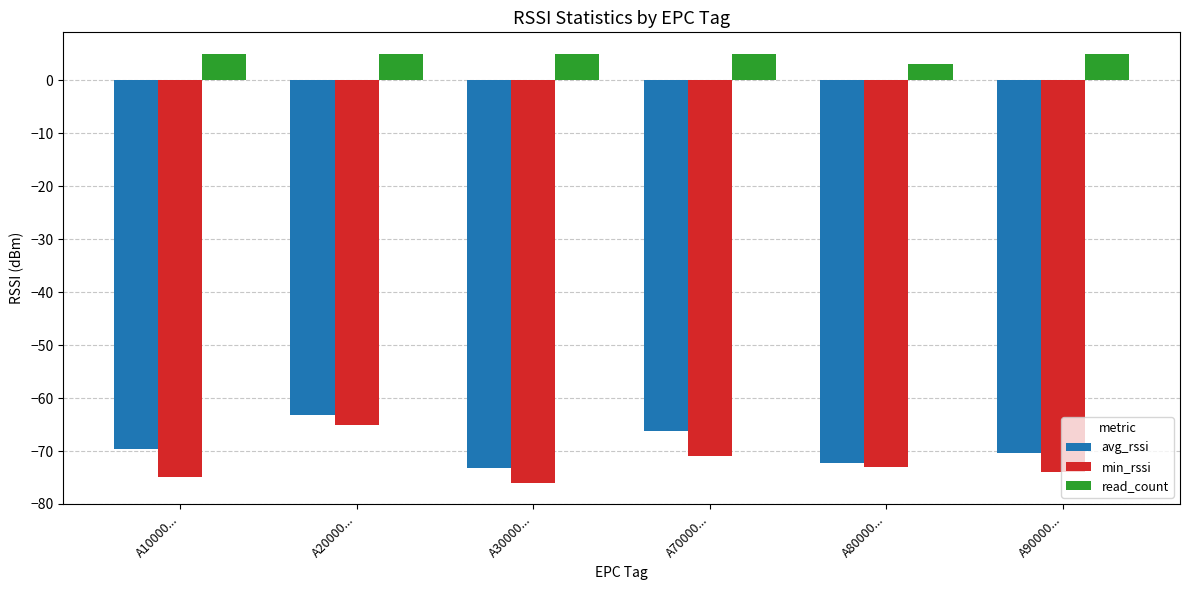

The value of avg_rssi at A10000... is -69.6. True or false?

True